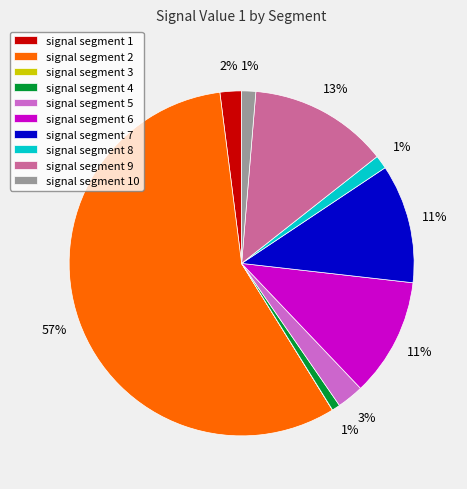

Is the sum of signal segment 2 and signal segment 4 greater than half?

Yes